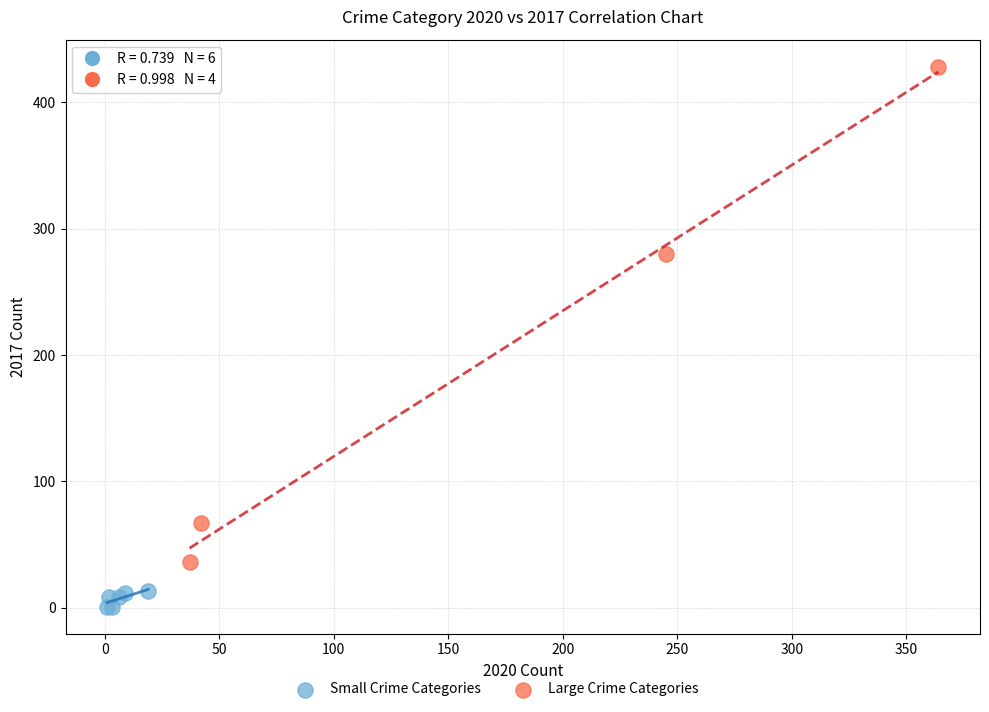

Which series has the widest spread of Y values?

Large Crime Categories